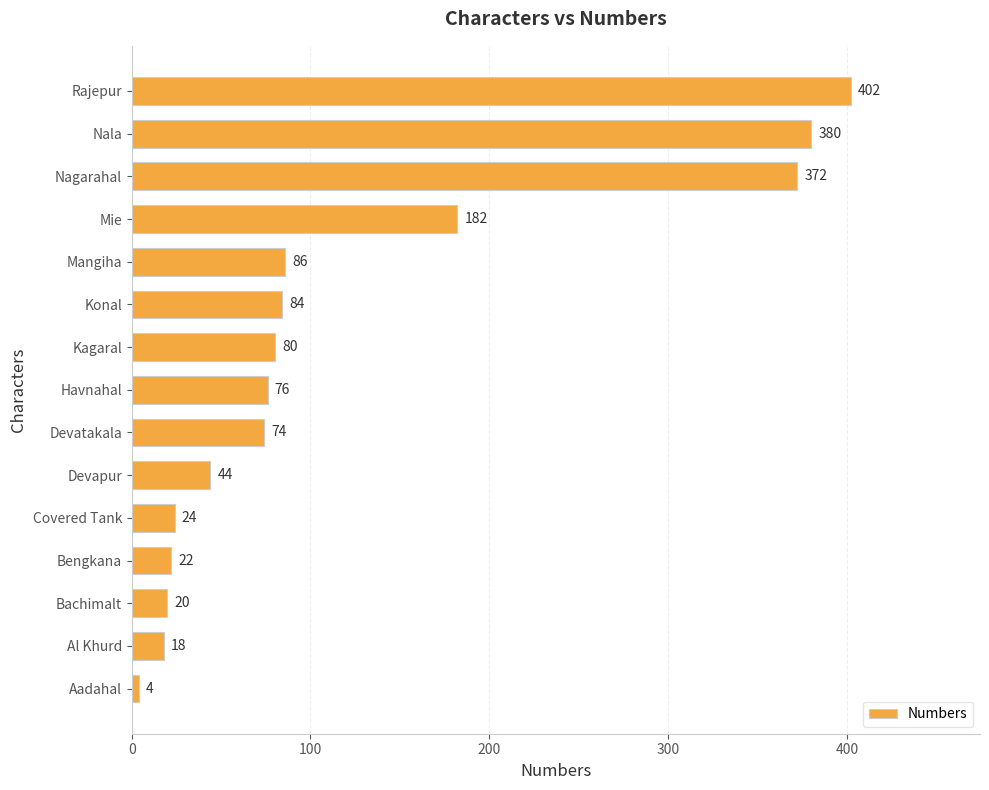

Is it true that the value at Devatakala is 110?

False